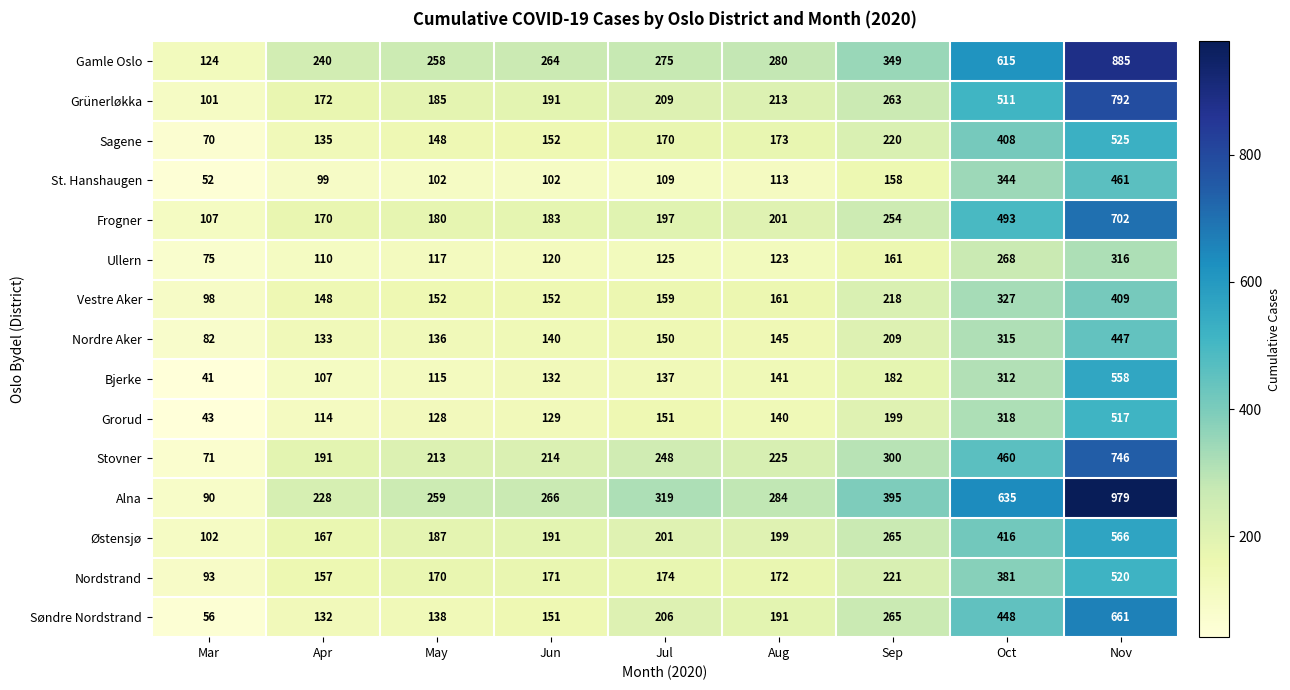

What is the spread (max minus min) of values at Apr?

141